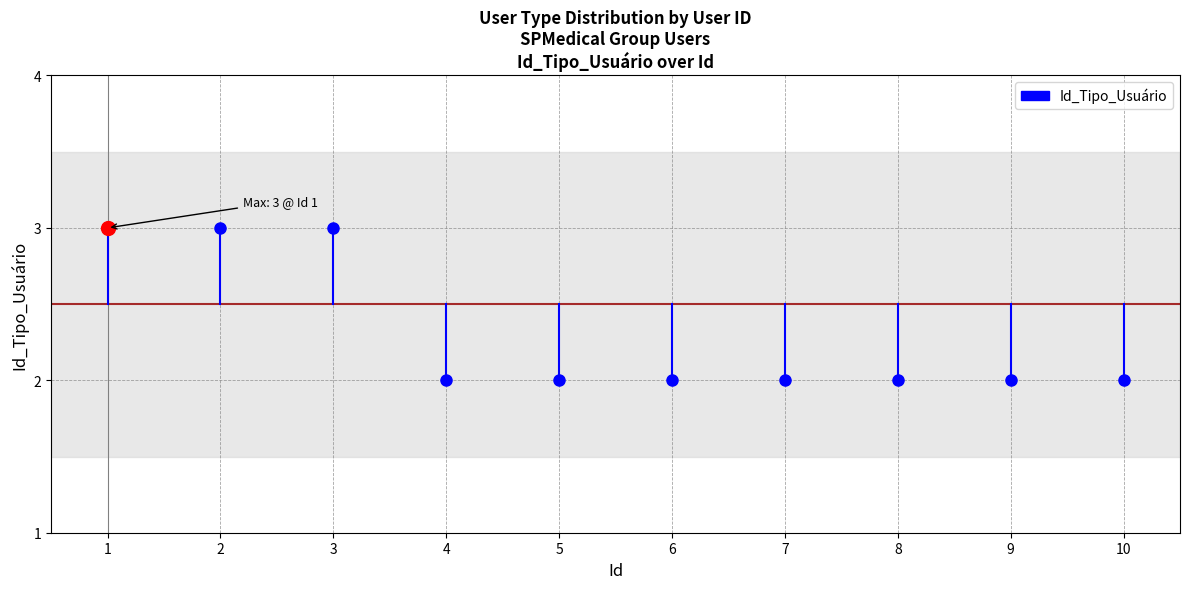

True or false: the data shows 1 at 5.

False